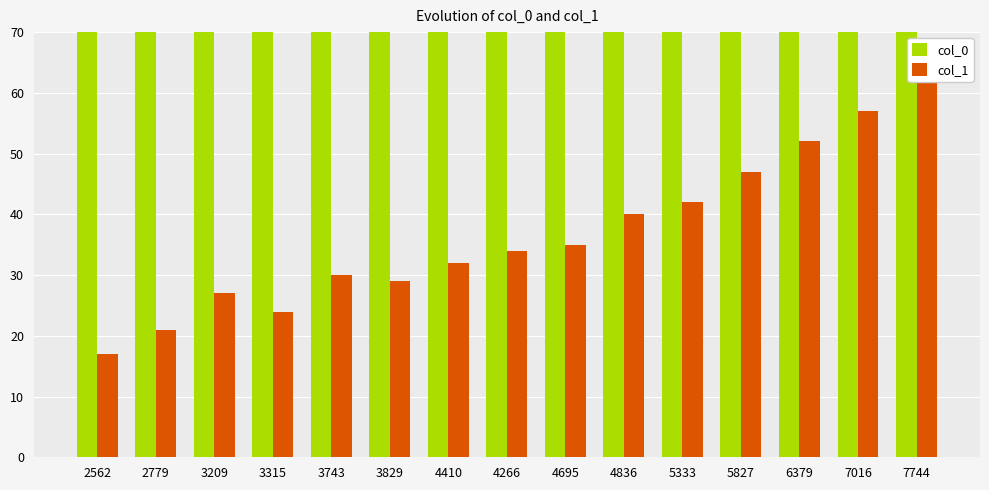

Reading left to right, list all the values displayed in this chart.

col_0: 2562	2779	3209	3315	3743	3829	4410	4266	4695	4836	5333	5827	6379	7016	7744
col_1: 17	21	27	24	30	29	32	34	35	40	42	47	52	57	63